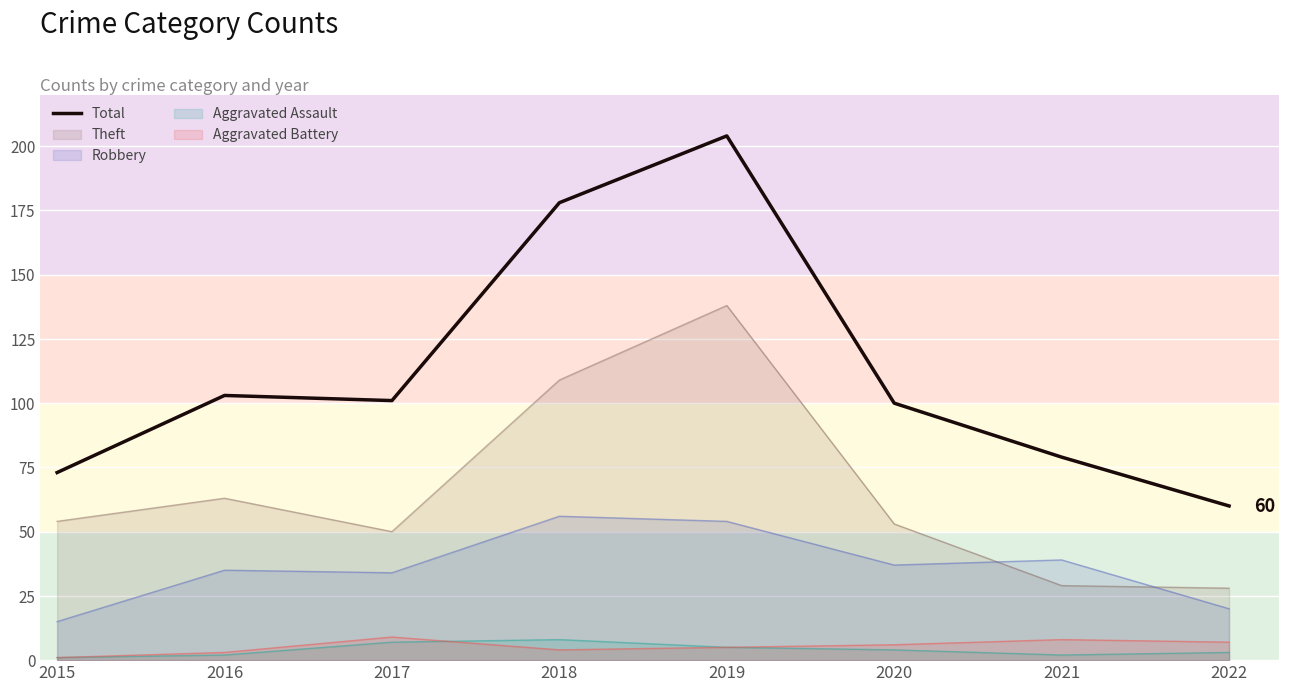

List the labels in order of value, largest first.

2019, 2018, 2016, 2017, 2020, 2021, 2015, 2022